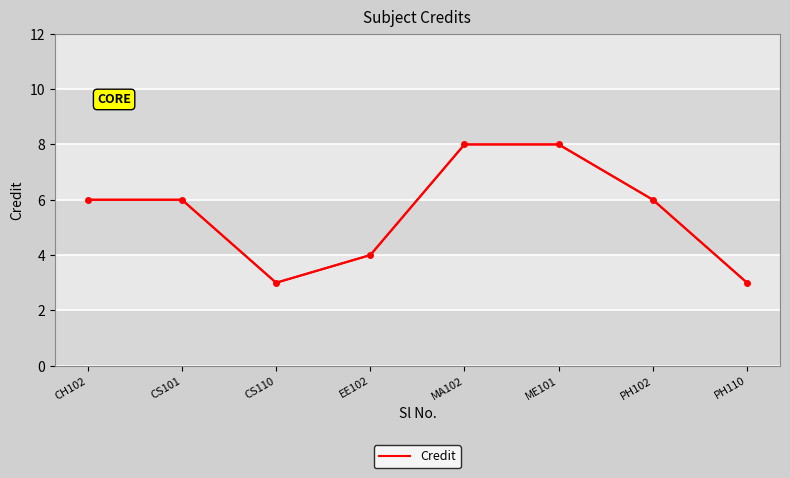

The chart shows a value of 4 at EE102. True or false?

True